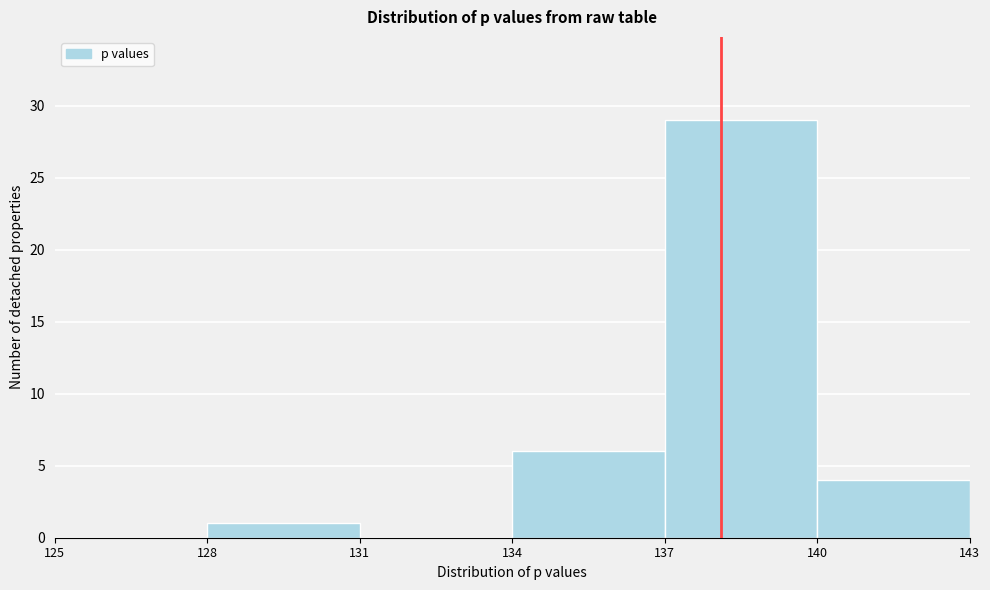

Reading left to right, list every bar in this chart as the range it spans on the x-axis followed by its height. The values are not printed on the chart, so give them approximately, as read against the axis.

125 to 128: 0
128 to 131: 1
131 to 134: 0
134 to 137: 6
137 to 140: 29
140 to 143: 4